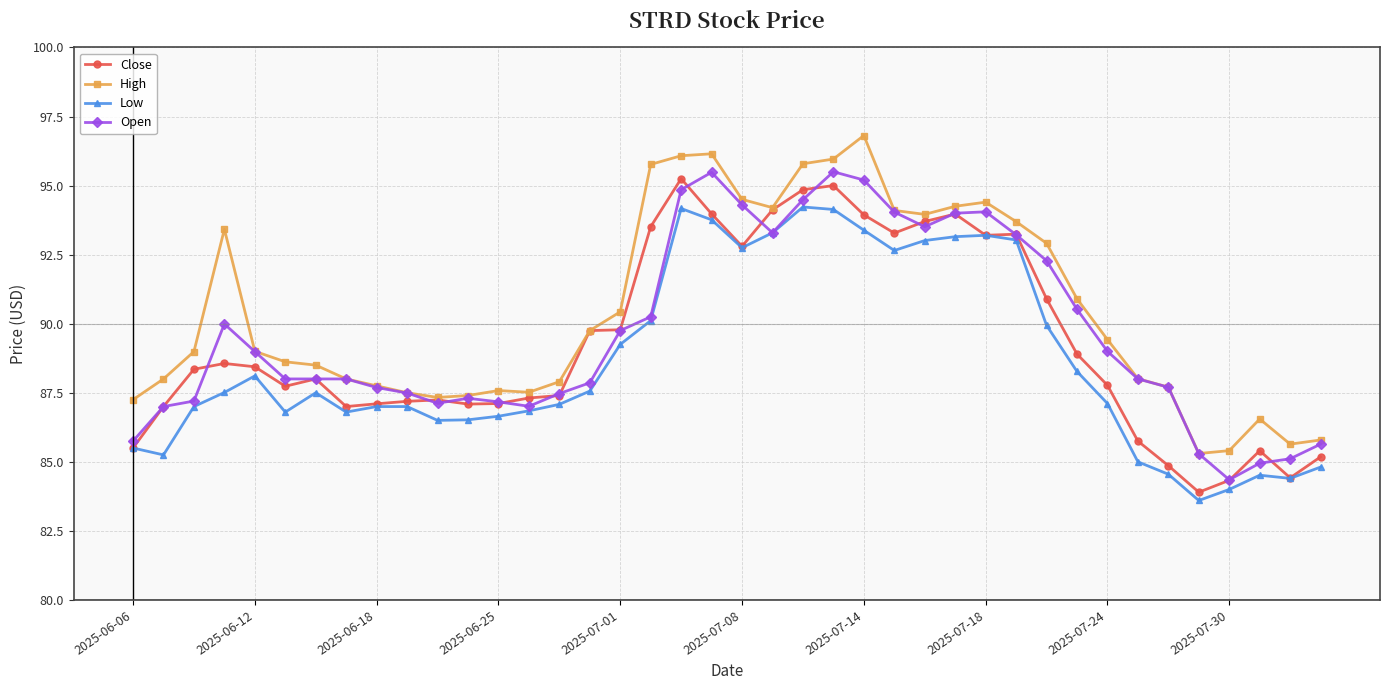

Is this an area chart (filled region under the line)?

No